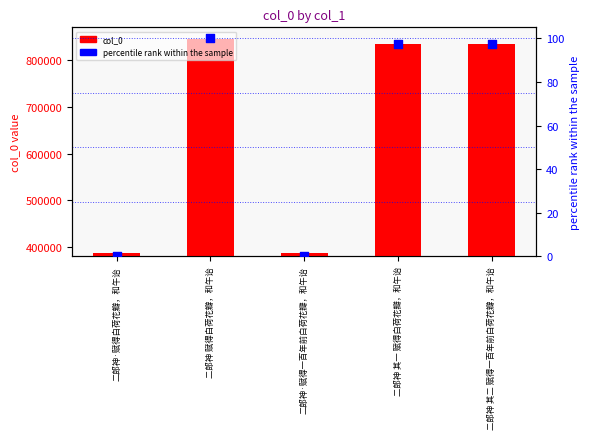

Which series reaches the maximum Y coordinate?

col_0